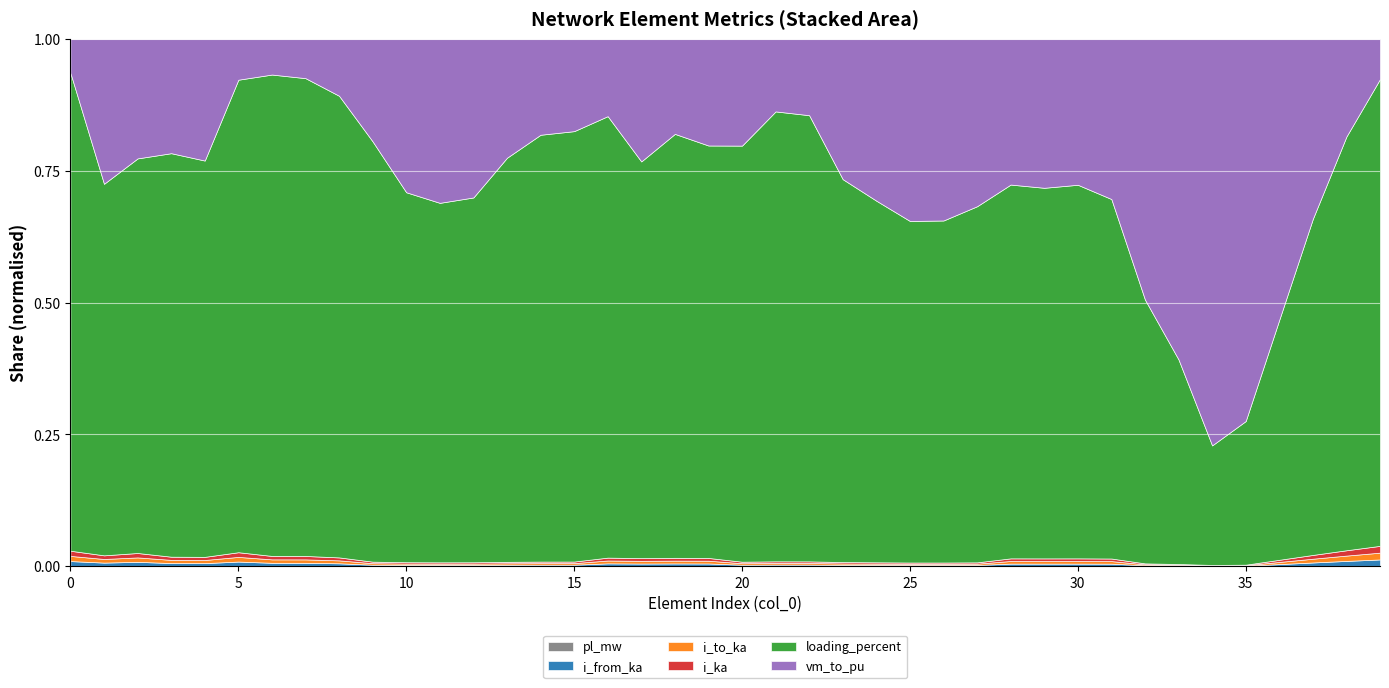

What are all the series names shown in the legend?

pl_mw, i_from_ka, i_to_ka, i_ka, loading_percent, vm_to_pu